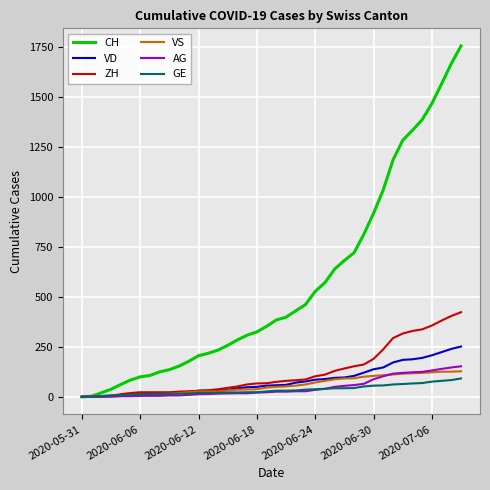

Which series has the largest total across all categories?

CH